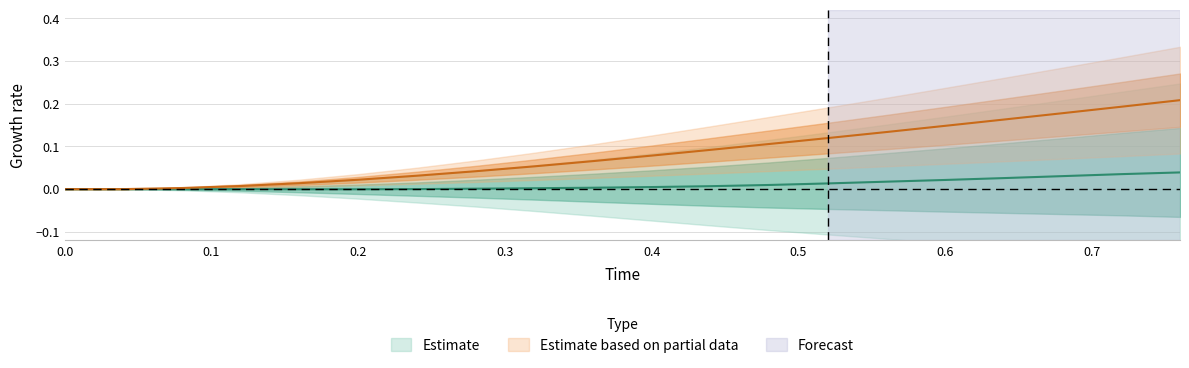

Does the chart display data point markers on the line(s)?

No